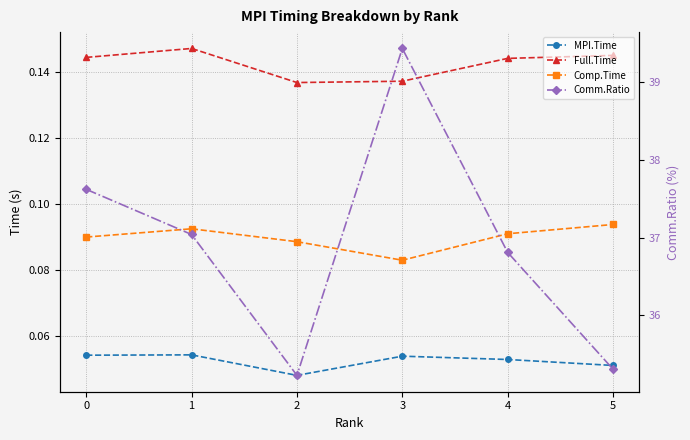

What is the difference between the highest and lowest values at 2?

35.2